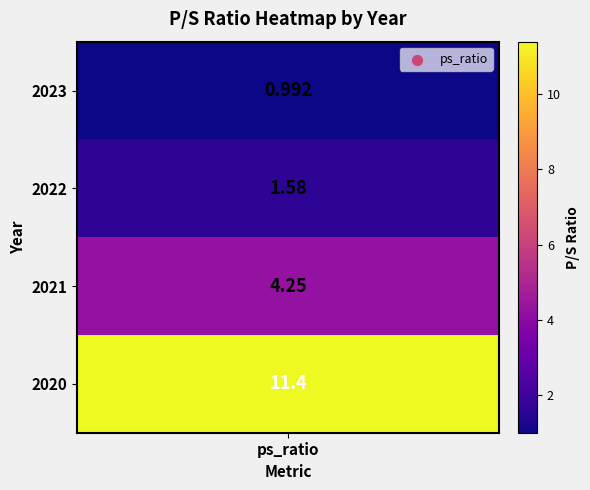

True or false: the data shows 2.7 at 2022.

False